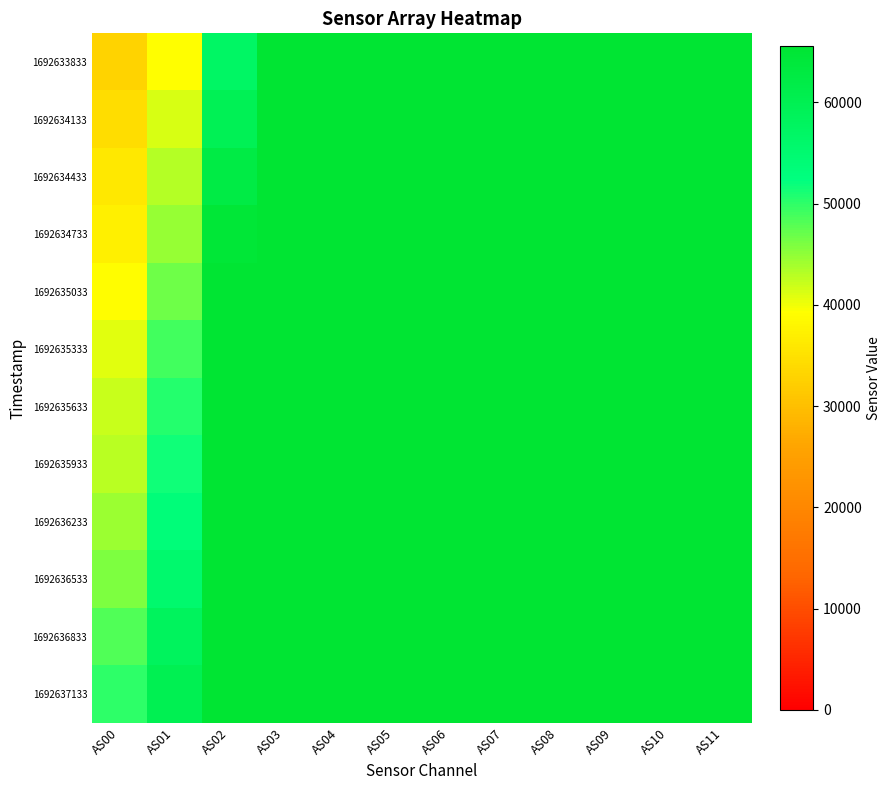

Which has a higher value, AS08 or AS11?

AS08